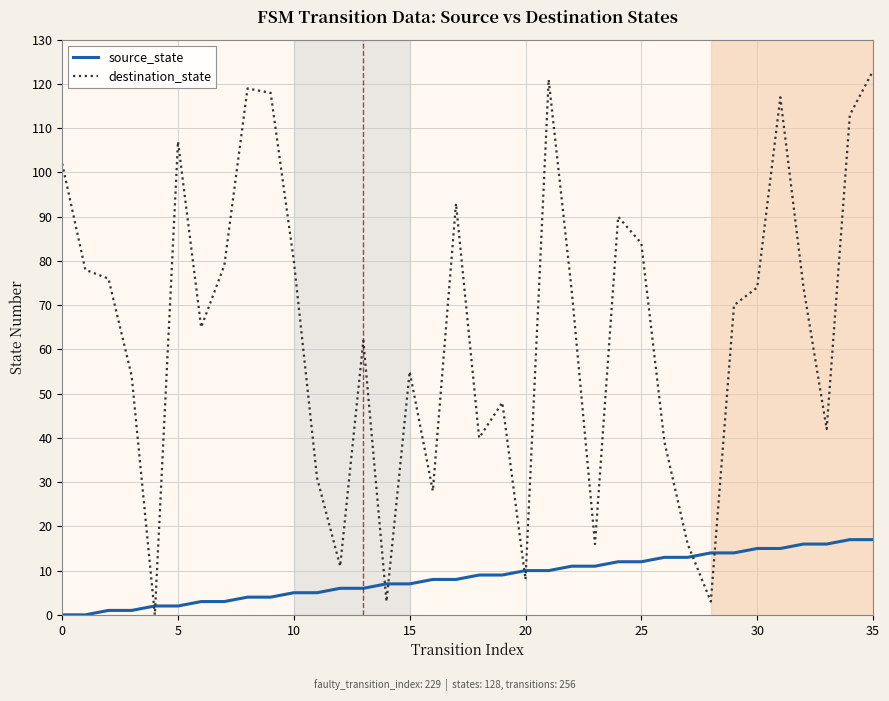

Which series has the largest total across all categories?

destination_state